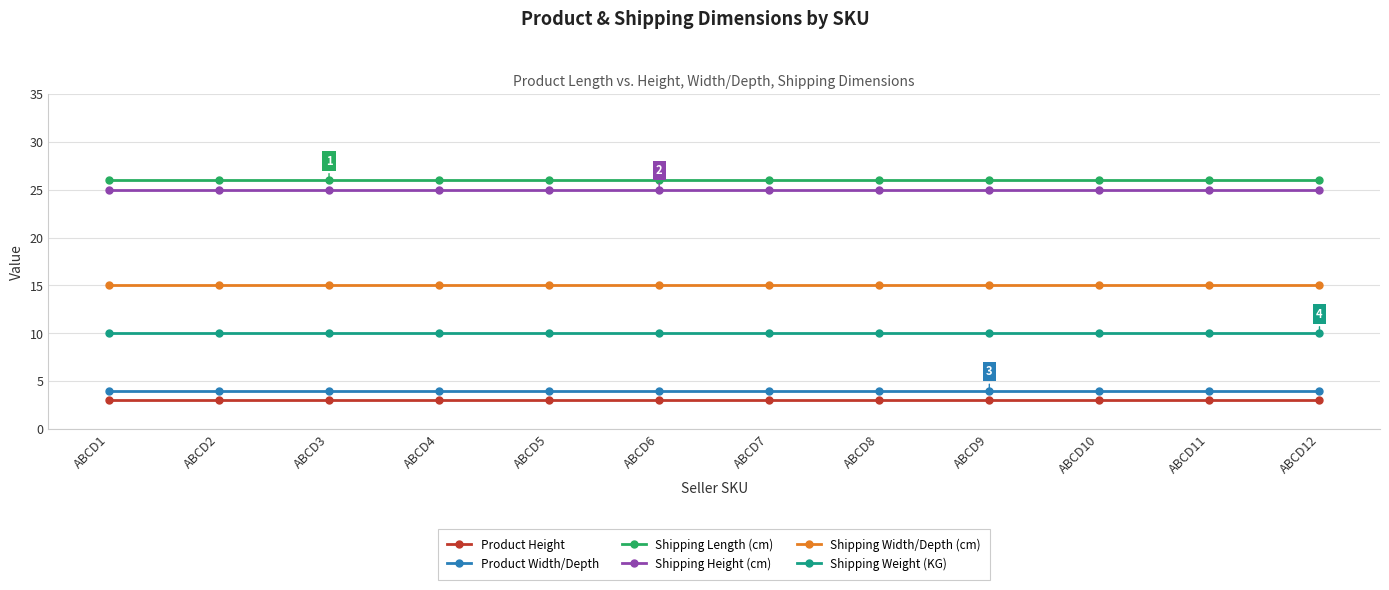

The value of Shipping Length (cm) at ABCD2 is 26. True or false?

True